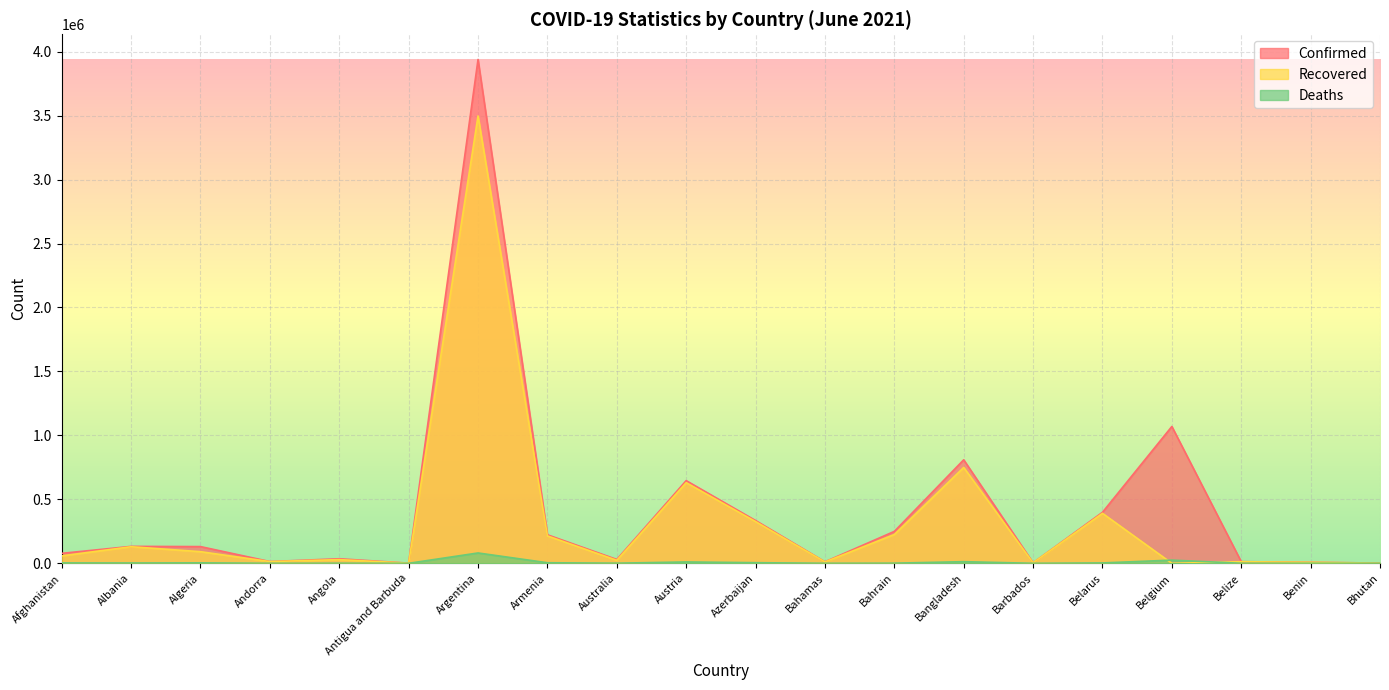

How many times do Deaths and Recovered cross each other?

2